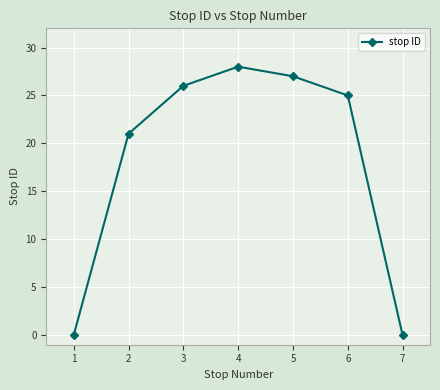

Where is the data nearest to the value 14?

2